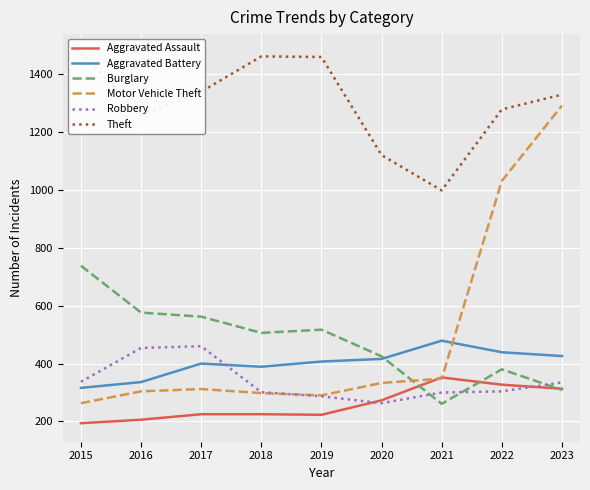

The Burglary series shows 424 at 2021. True or false?

False